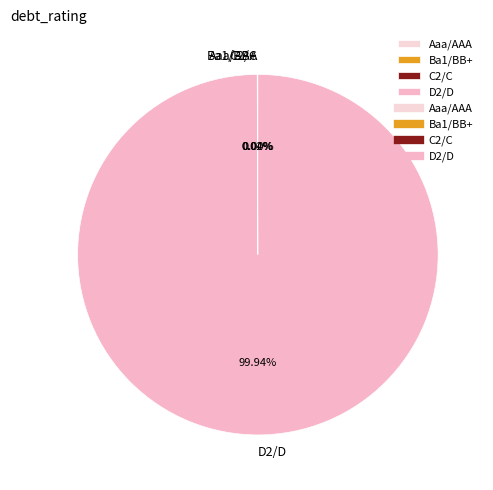

To the nearest percent, what is the average slice percentage?

25%